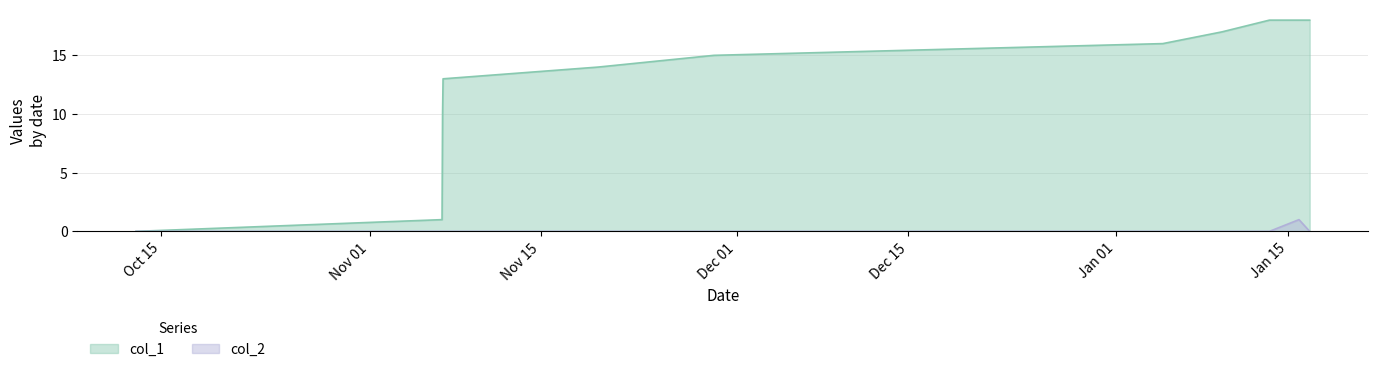

What is the maximum value shown in the chart?

18